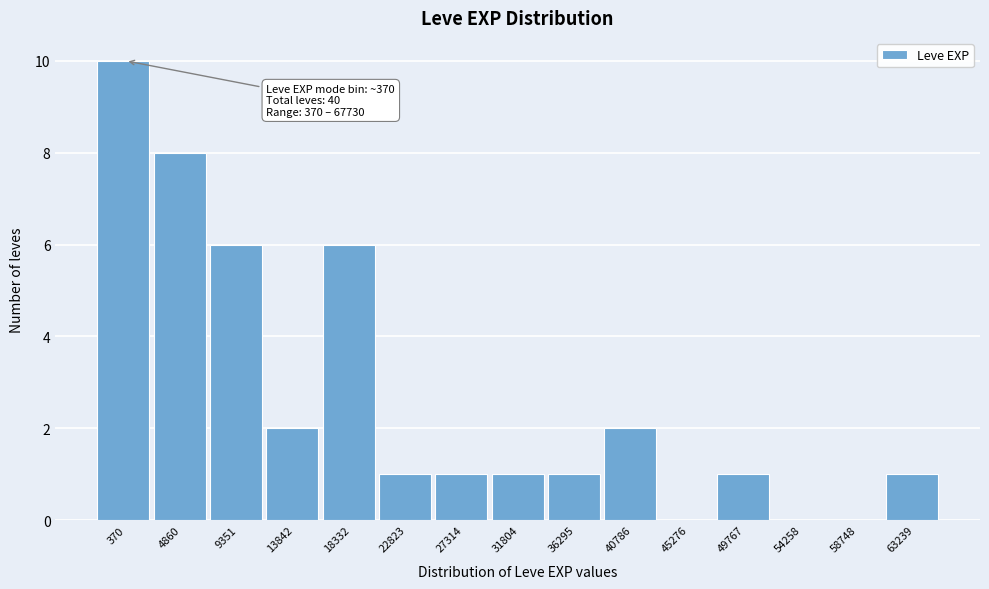

Reading right to left, extract all data points from this chart.

63239=1	58748=0	54258=0	49767=1	45276=0	40786=2	36295=1	31804=1	27314=1	22823=1	18332=6	13842=2	9351=6	4860=8	370=10